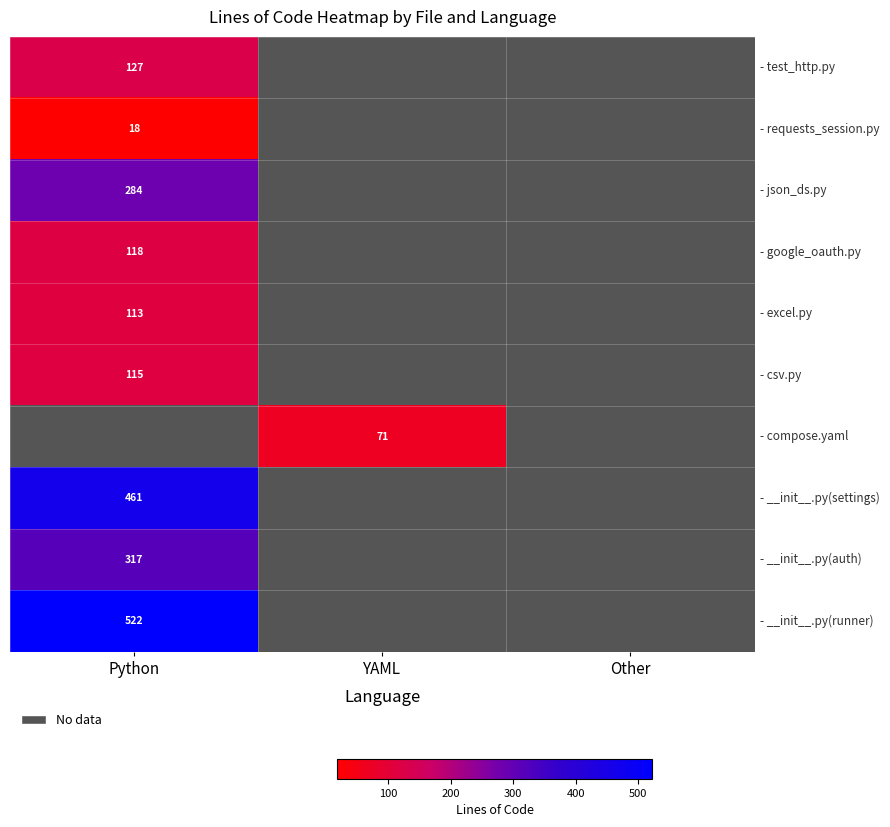

The value of - compose.yaml at YAML is 71. True or false?

True